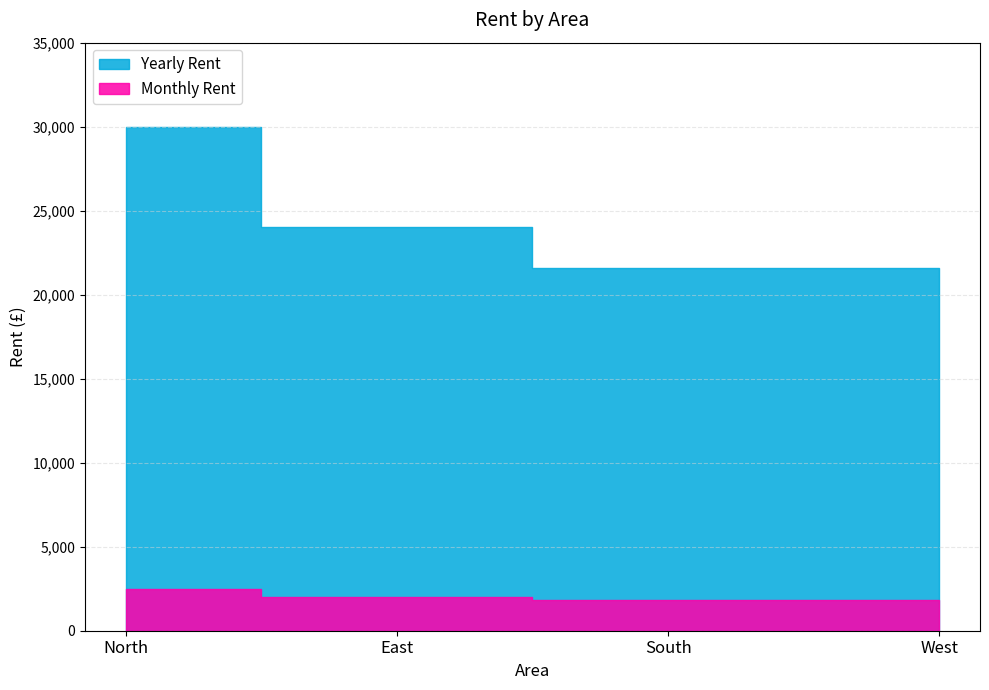

Which label corresponds to the largest value in the chart?

North